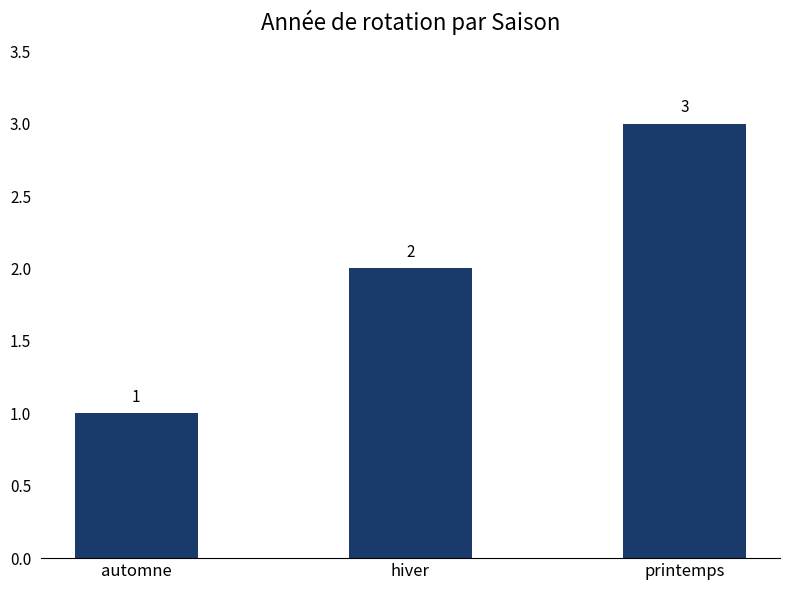

Are the bars horizontal?

No